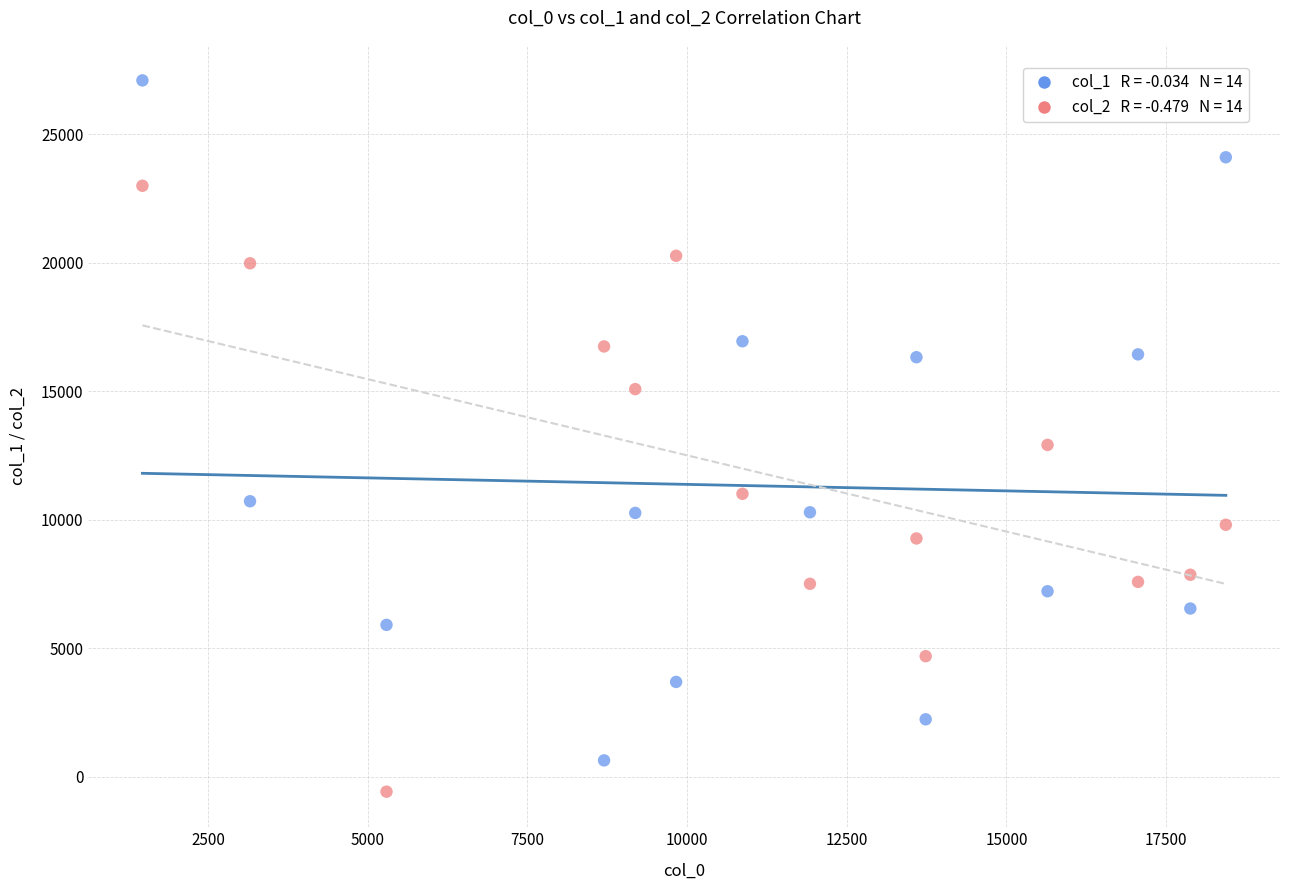

Across all data points, what is the range of Y values (max minus min)?

27673.3